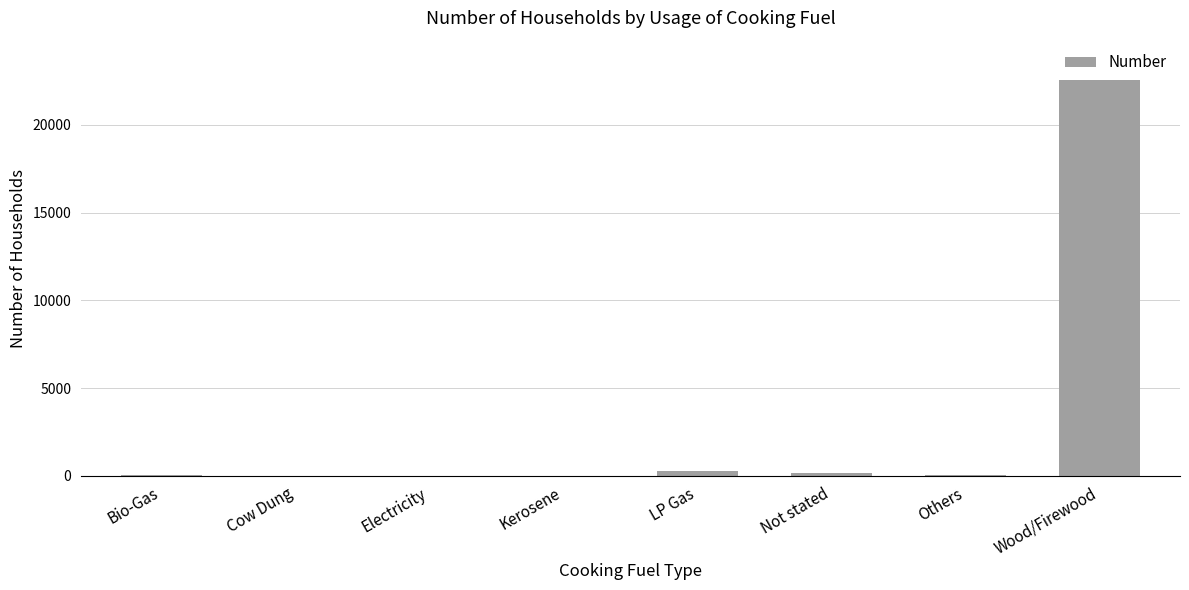

What is the difference between the values at Electricity and Cow Dung?

7